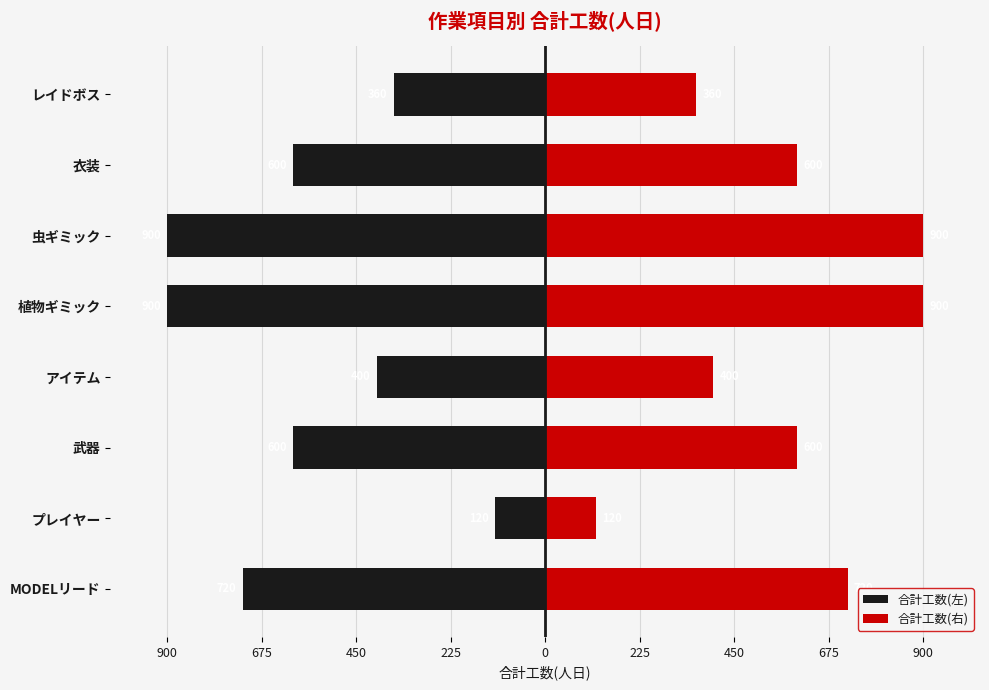

The 合計工数(左) series shows -900 at 植物ギミック. True or false?

True